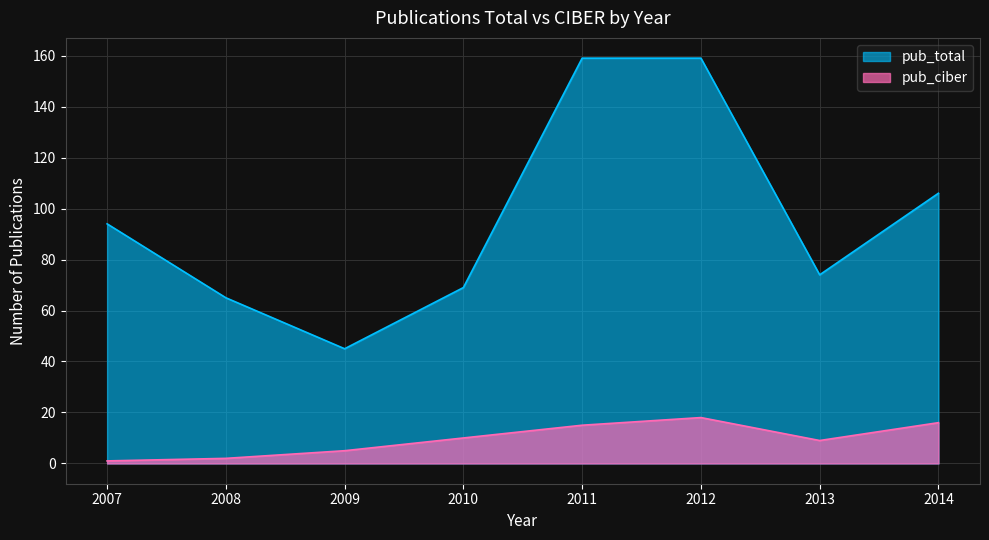

List the series in order of their overall mean, lowest first.

pub_ciber, pub_total